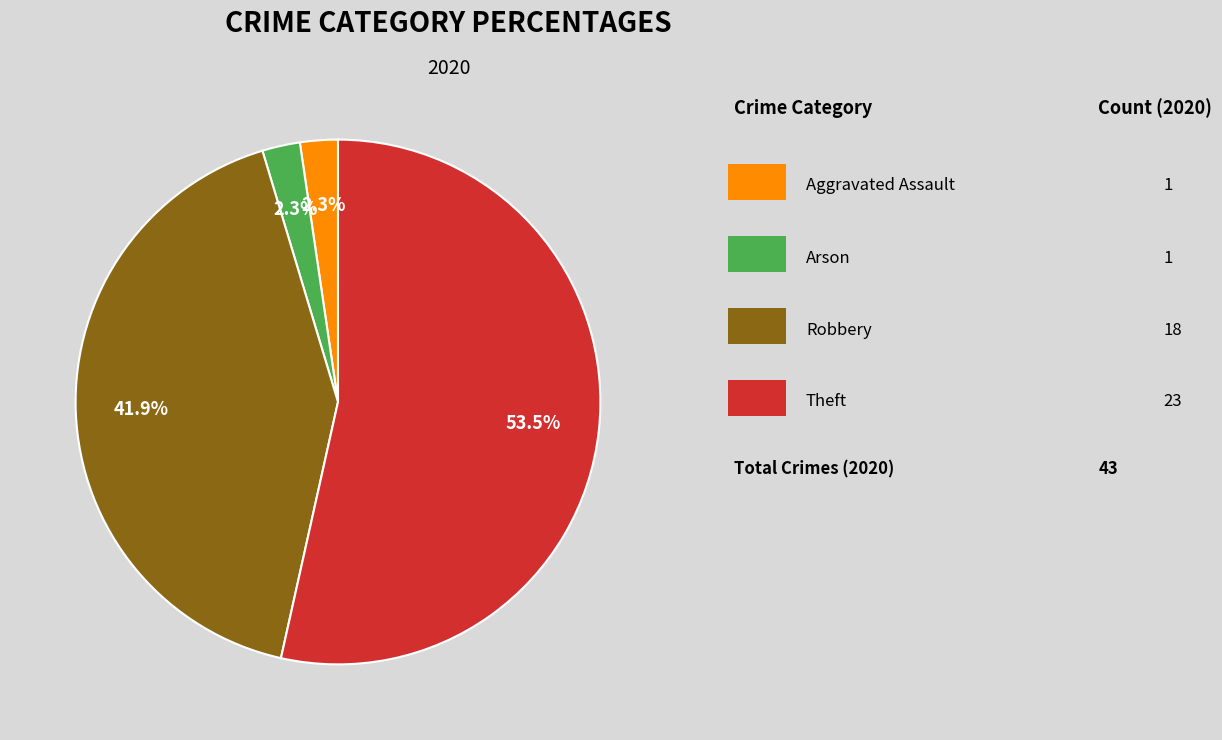

To the nearest percent, what is the difference between the largest and smallest slice percentages?

51%